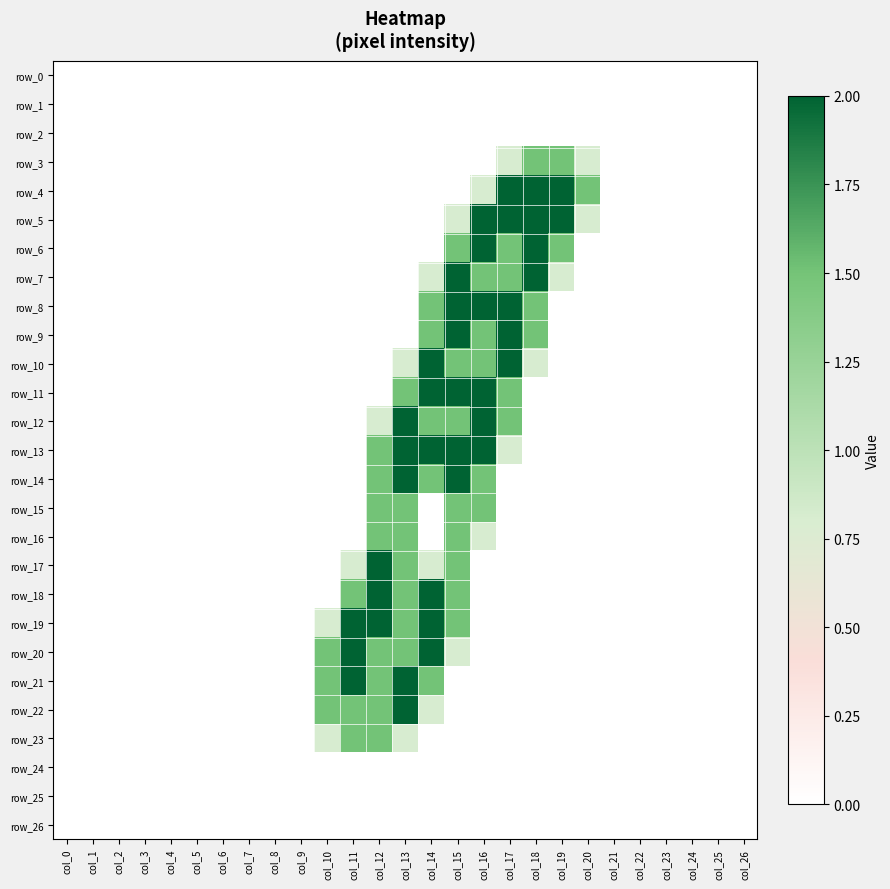

How many values in the row_9 series exceed 0?

5